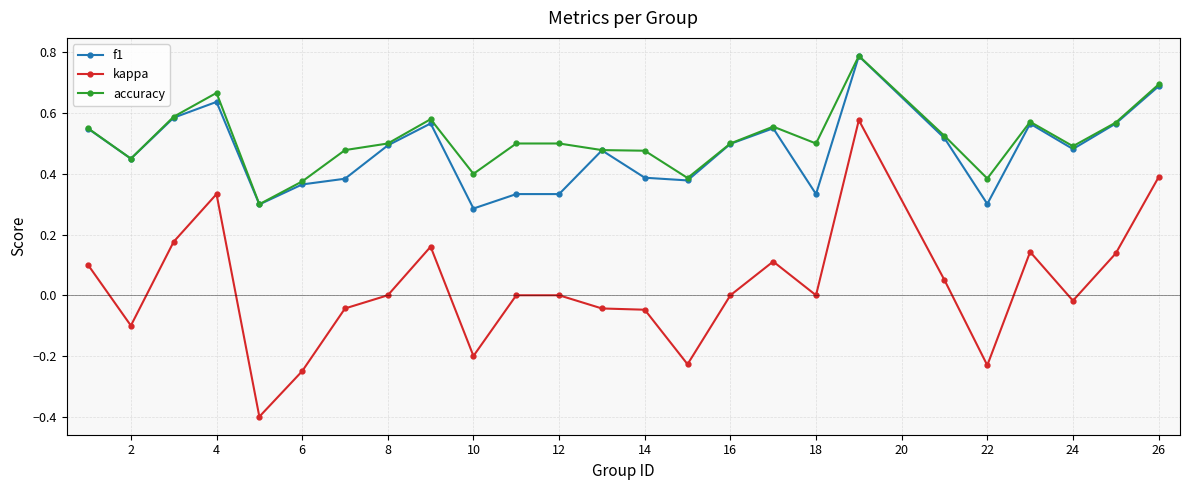

Which series has the largest total across all categories?

accuracy